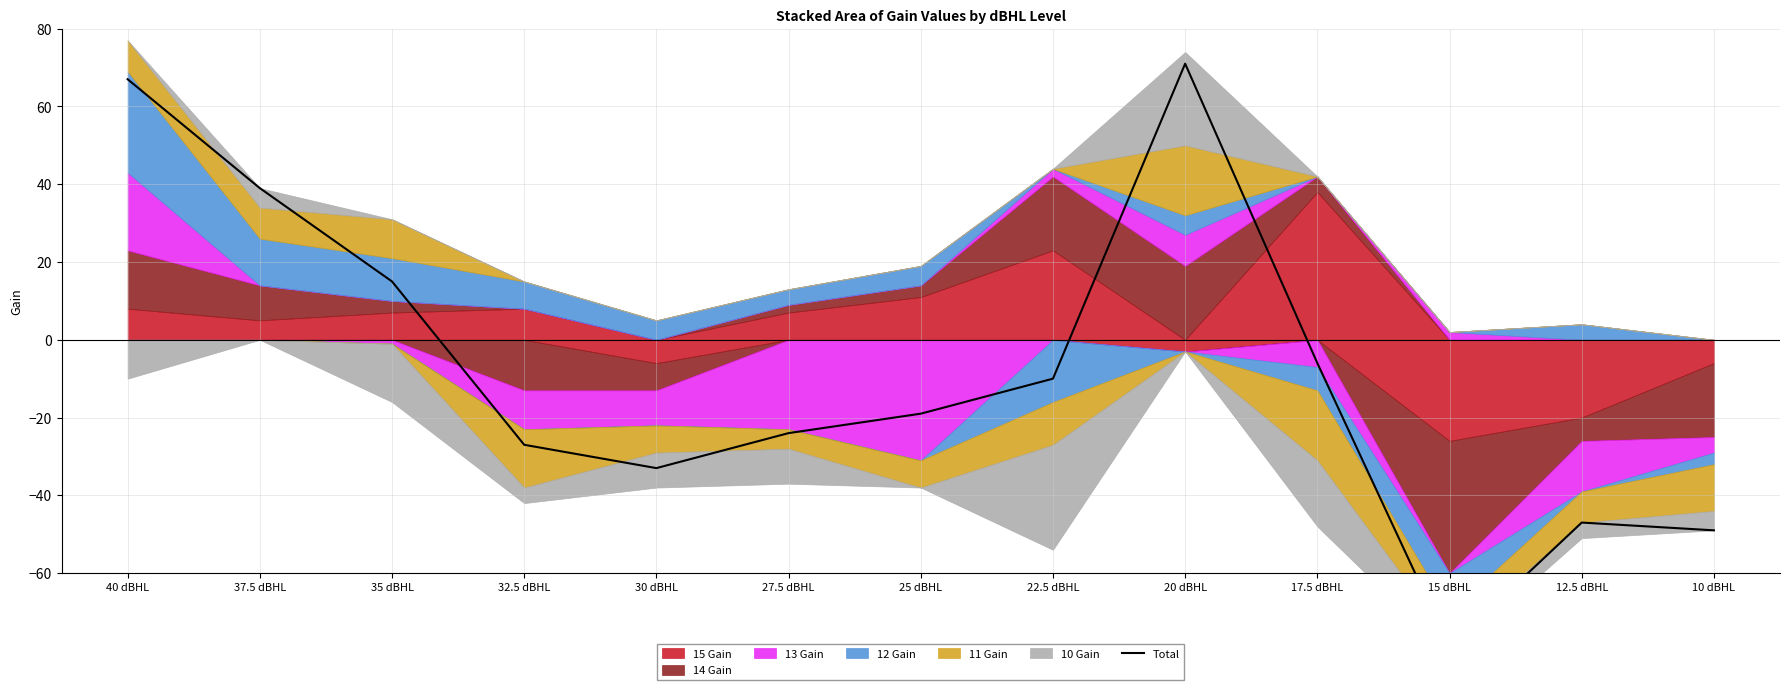

What is the difference between the values at 10 dBHL and 12.5 dBHL?

2